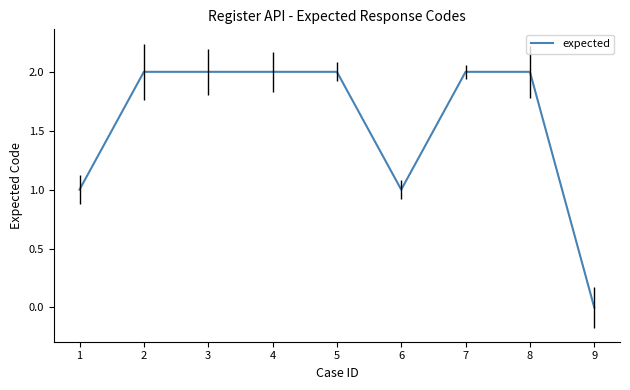

Read the value at 6.

1